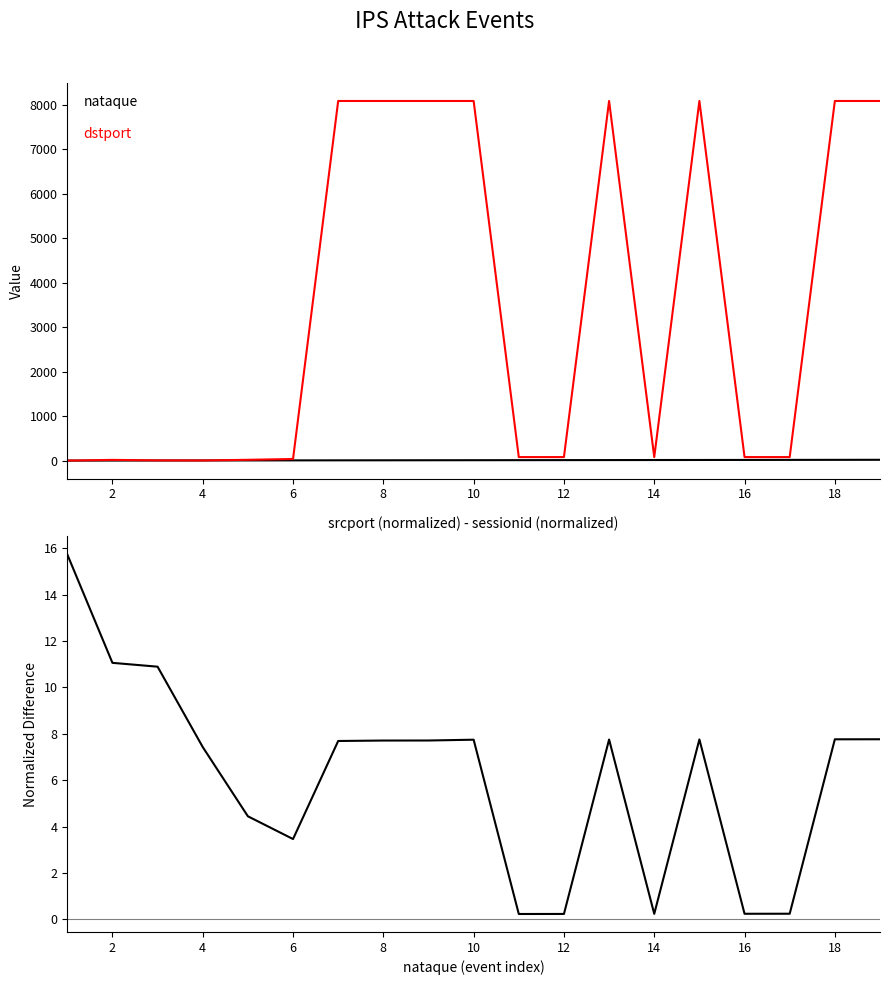

What is the label of the 19th point from the left?

18